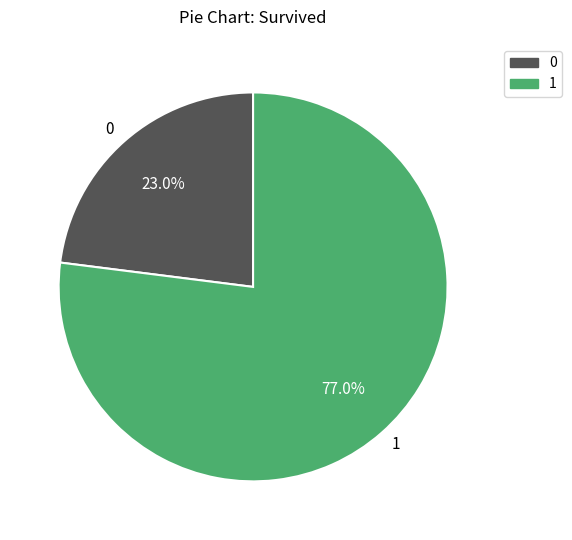

Count the number of slices in the pie.

2